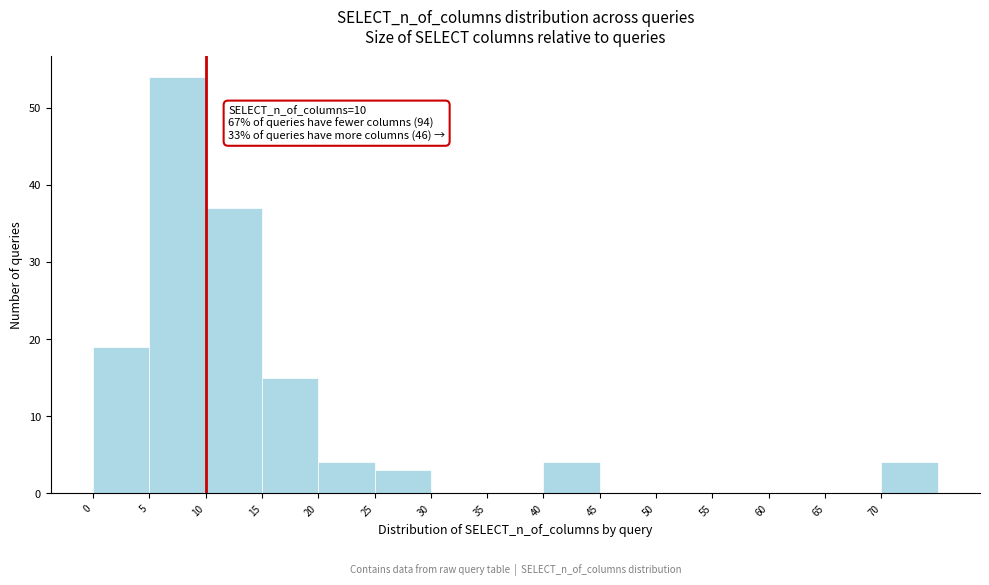

Over which range of the x-axis is the bar tallest?

5 to 10